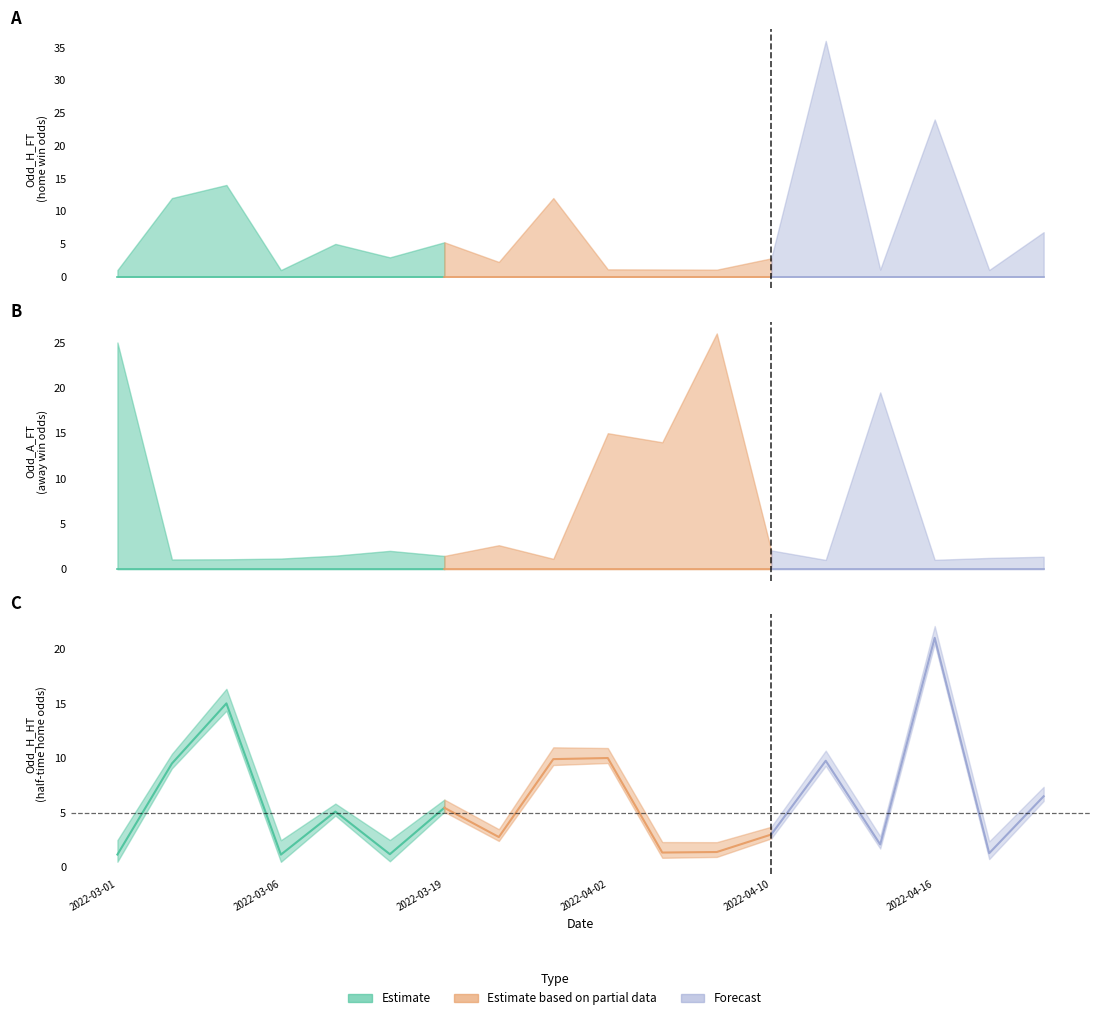

Between 2022-03-01 and 2022-03-20, which series saw the biggest shift?

Odd_A_FT